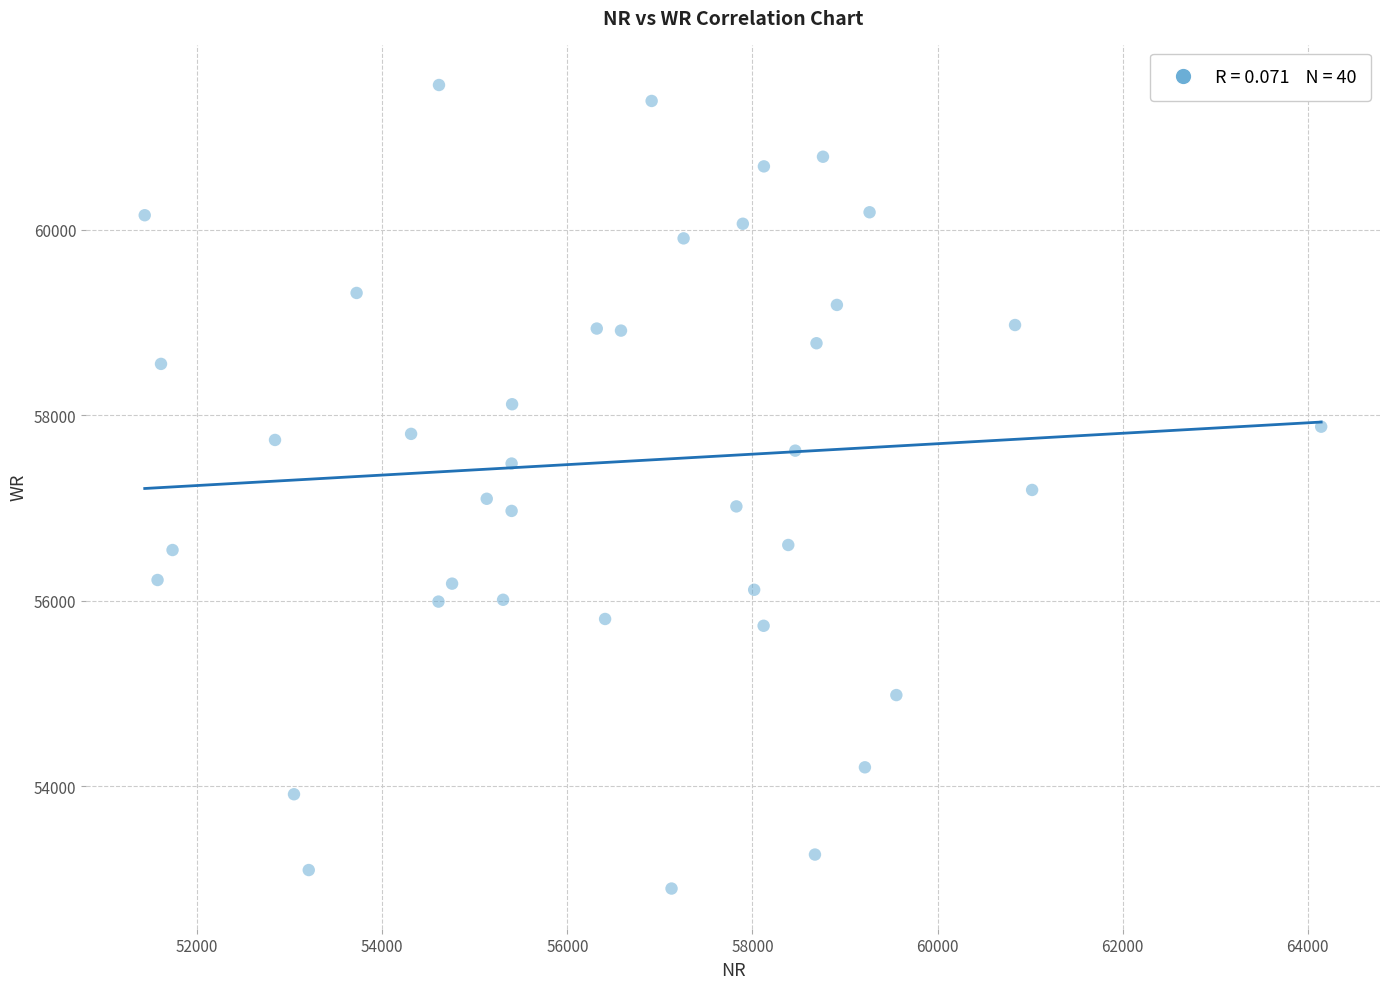

What is the range of Y values (max minus min)?

8659.8